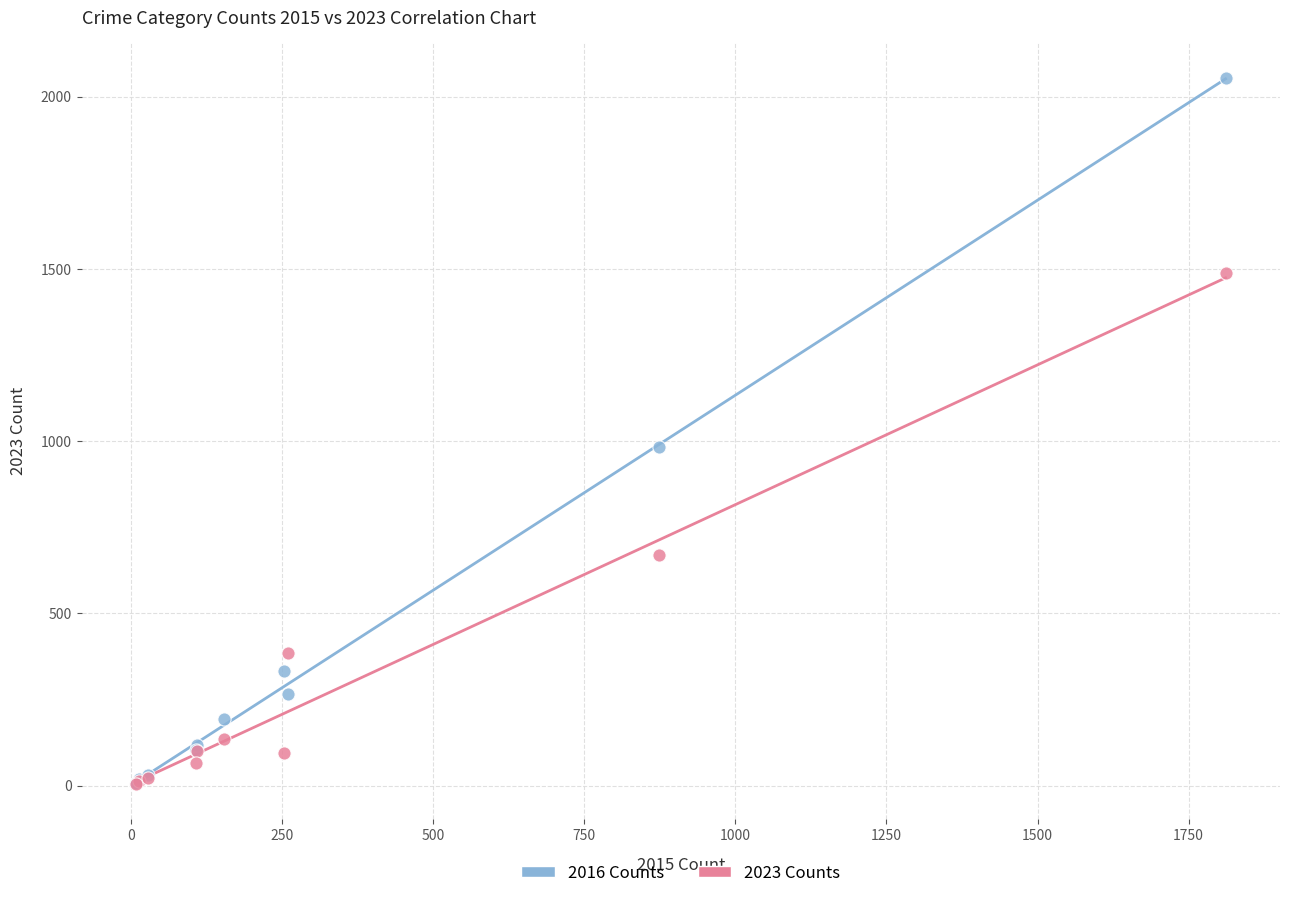

In the 2023 Counts series, what Y value is closest to 747?

668